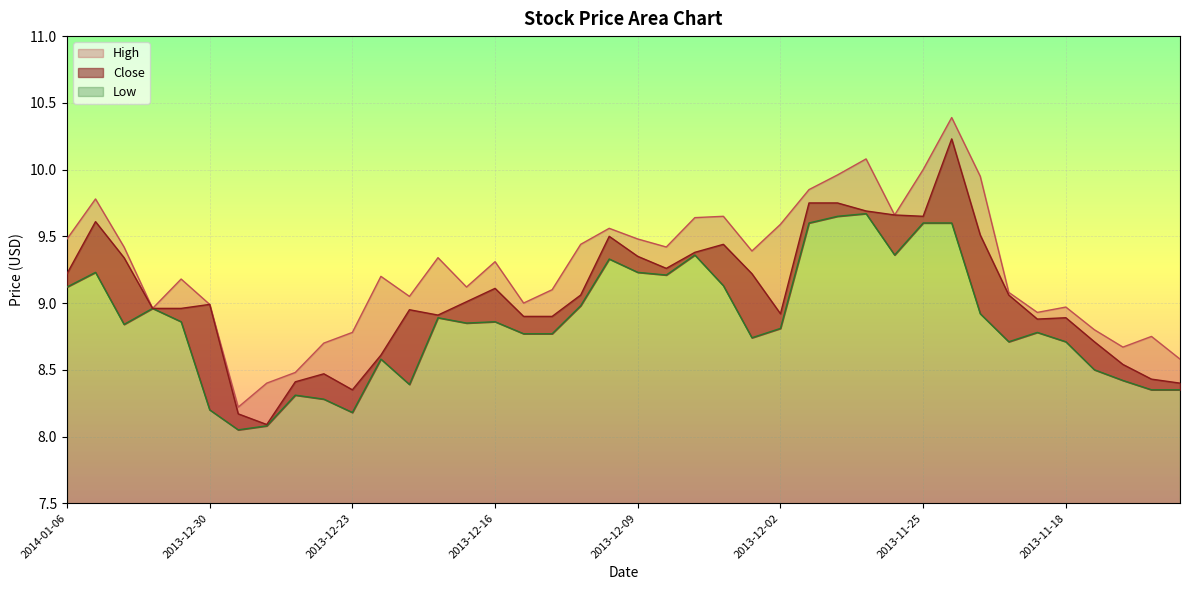

Where does the Close series first go above 9?

2014-01-06